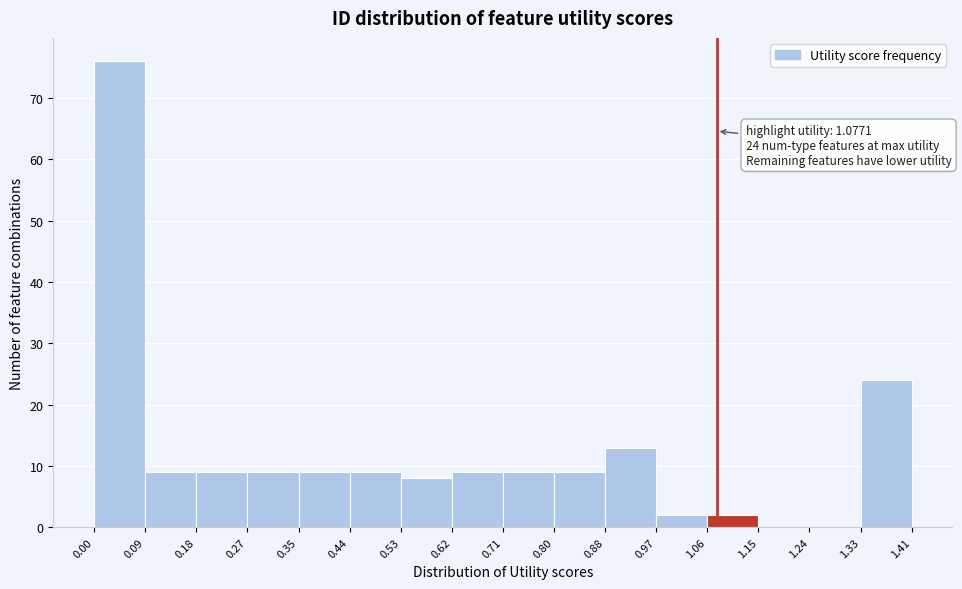

Over which range of the x-axis is the bar tallest?

0.00 to 0.09